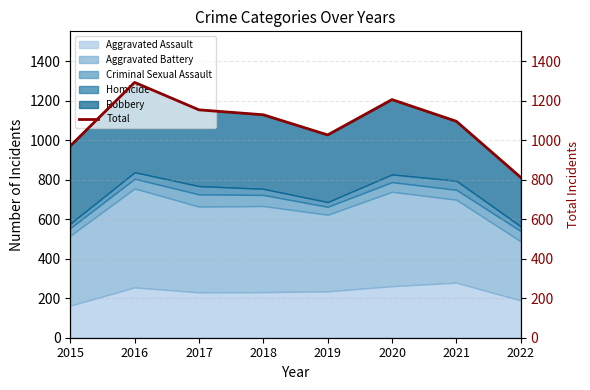

How many lines are shown in the chart?

1